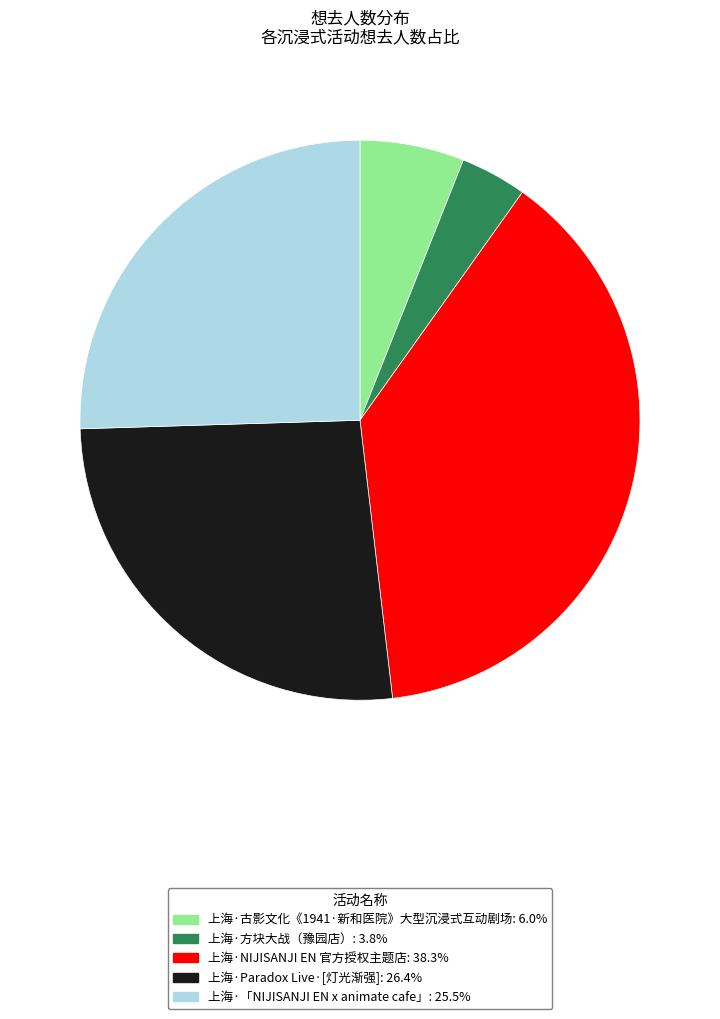

Rank the categories by value from highest to lowest.

上海·NIJISANJI EN 官方授权主题店, 上海·Paradox Live·[灯光渐强], 上海·「NIJISANJI EN x animate cafe」, 上海·古影文化《1941·新和医院》大型沉浸式互动剧场, 上海·方块大战（豫园店）